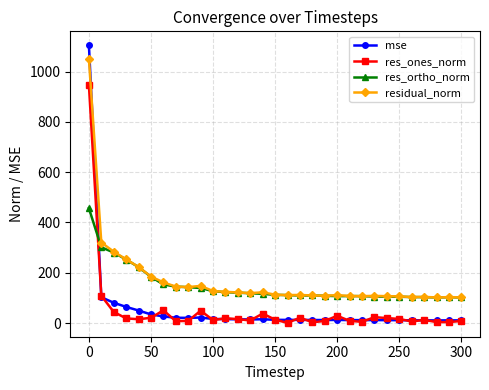

After their last crossing, which series has the higher values: residual_norm or mse?

residual_norm